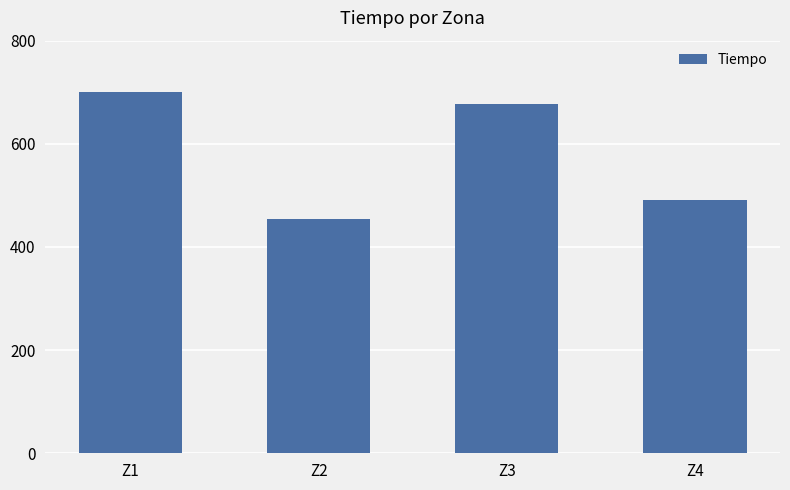

What is the difference between the maximum and minimum values?

246.8